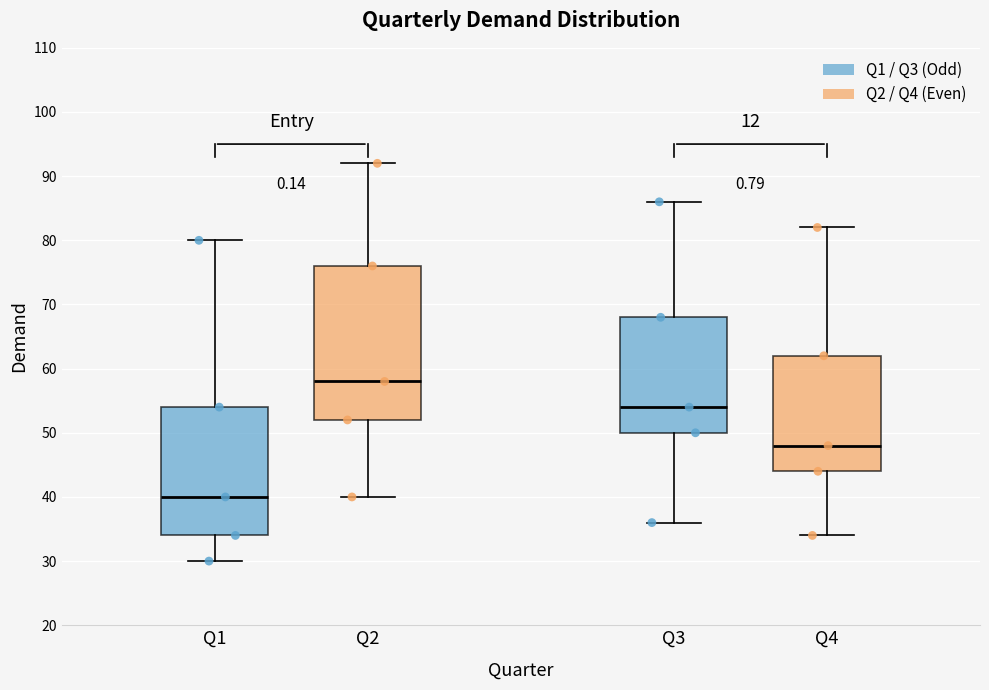

Reading left to right, transcribe this box plot: for each box, give where its median line is, the range the box spans, and where its two whiskers end, as read against the y-axis. The values are not printed on the chart, so give them approximately, as read against the axis.

Q1: median 40, box 34 to 54, whiskers 30 to 80
Q2: median 58, box 52 to 76, whiskers 40 to 92
Q3: median 54, box 50 to 68, whiskers 36 to 86
Q4: median 48, box 44 to 62, whiskers 34 to 82